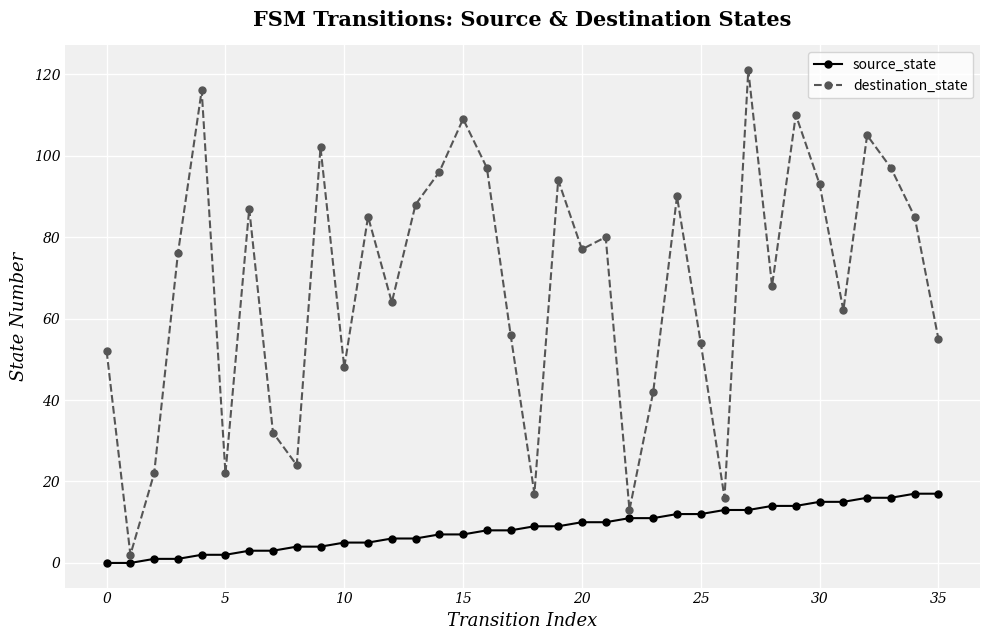

Which series has the largest total across all categories?

destination_state